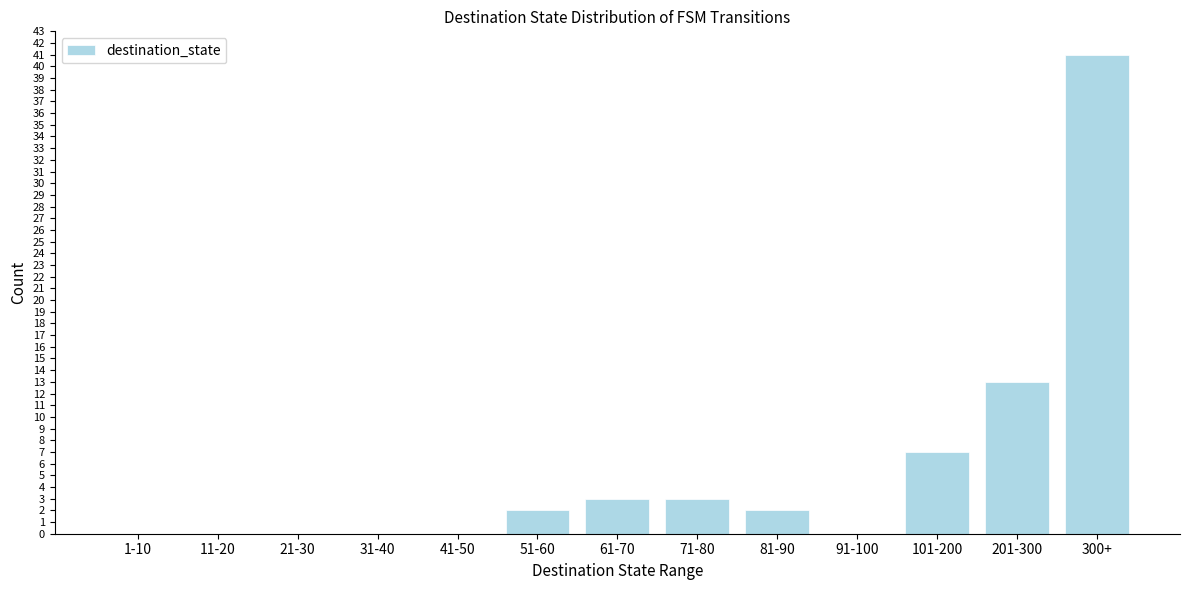

Reading left to right, transcribe all the data shown in this chart.

1-10=0	11-20=0	21-30=0	31-40=0	41-50=0	51-60=2	61-70=3	71-80=3	81-90=2	91-100=0	101-200=7	201-300=13	300+=41